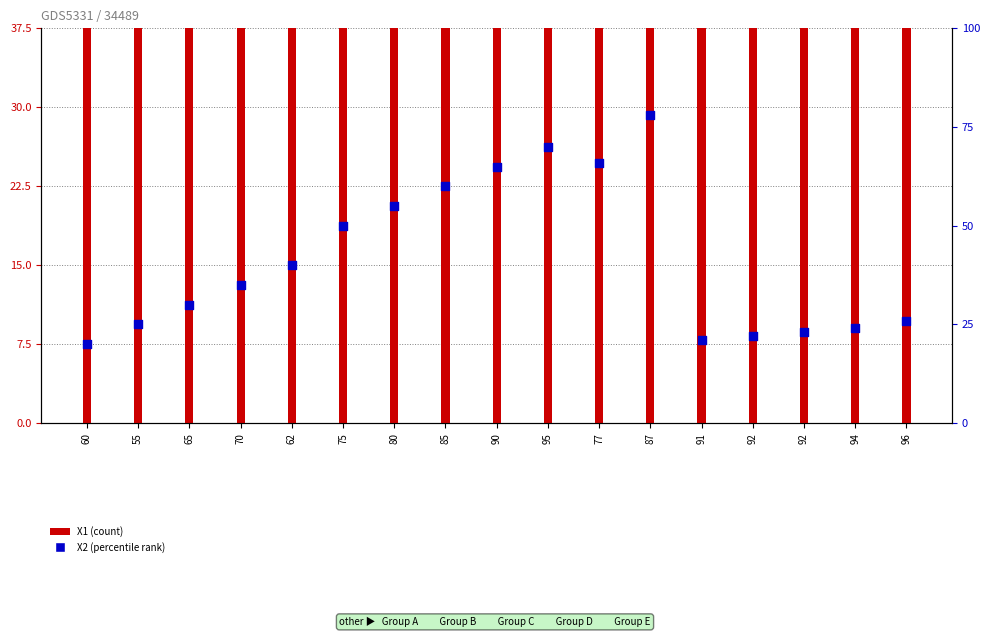

At how many categories does at least one series exceed 72?

12